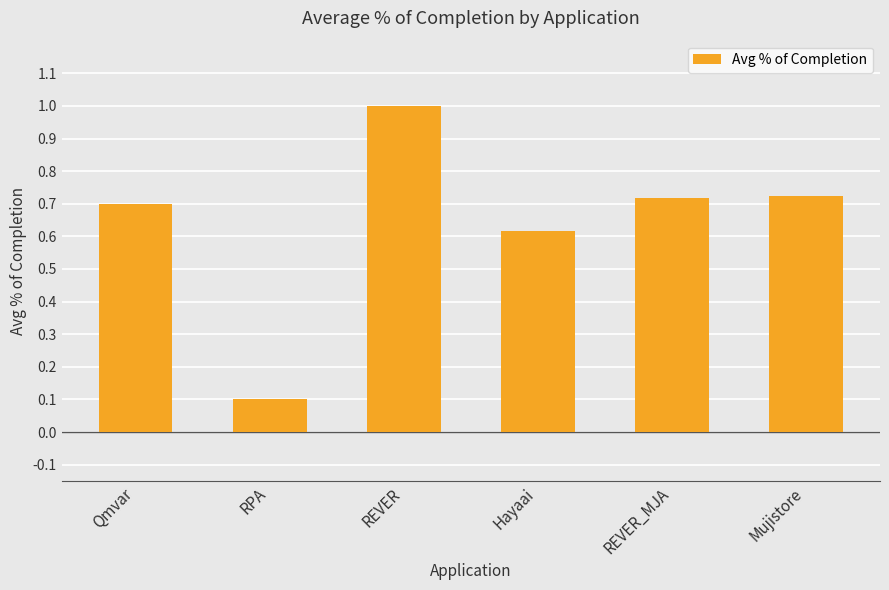

Are the bars horizontal?

No